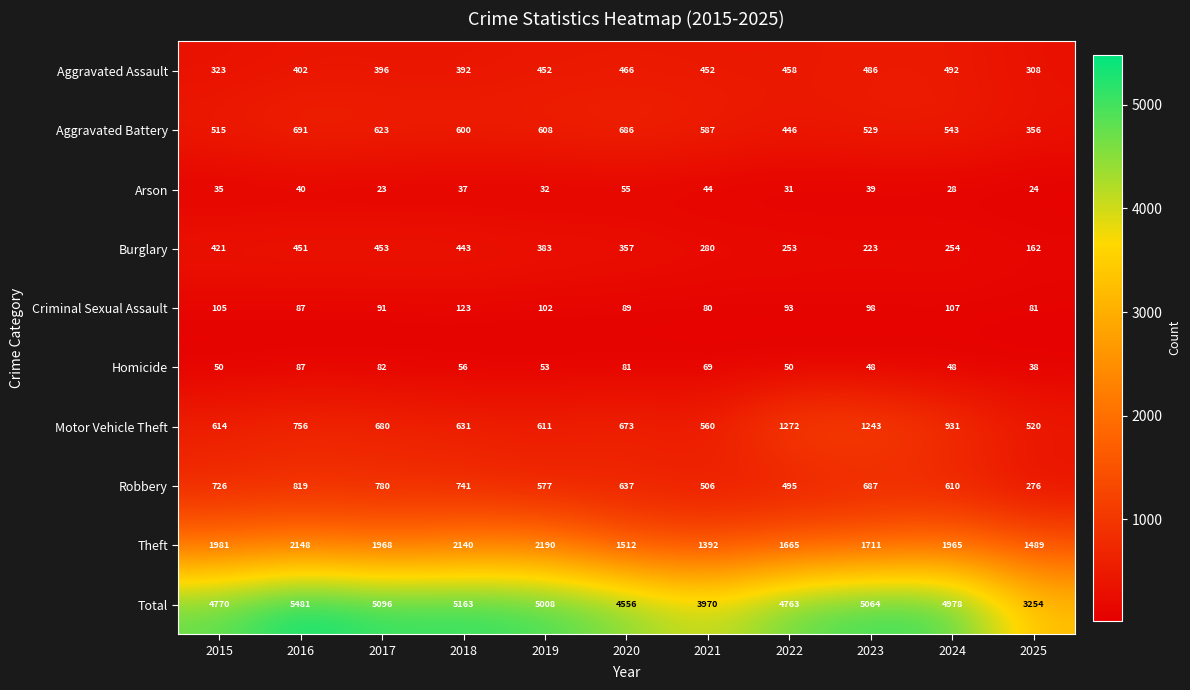

What is the maximum value shown in the chart?

5481